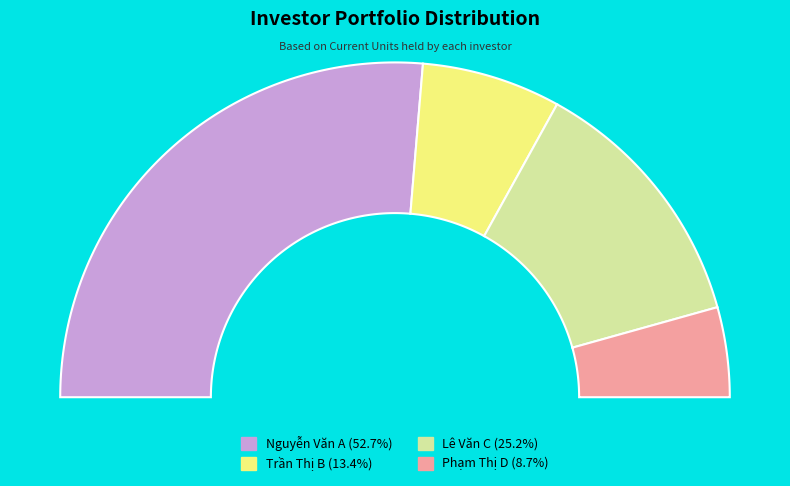

The Phạm Thị D slice represents 9% of the pie. True or false?

True